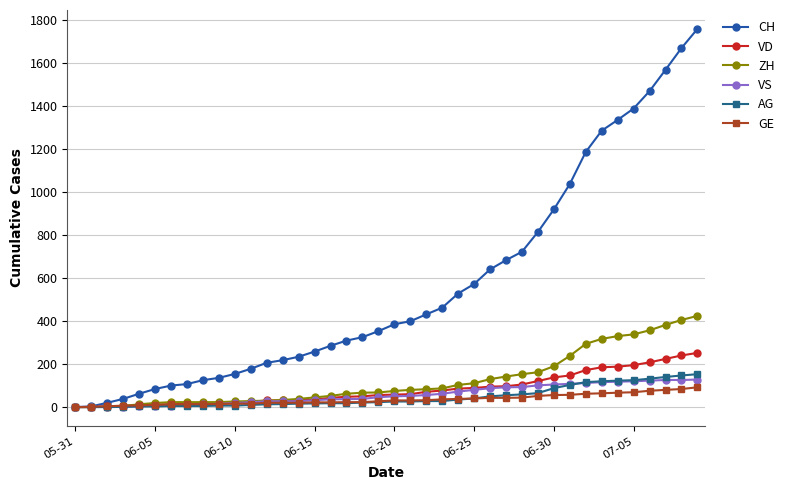

How many data points in VS are less than 50?

20